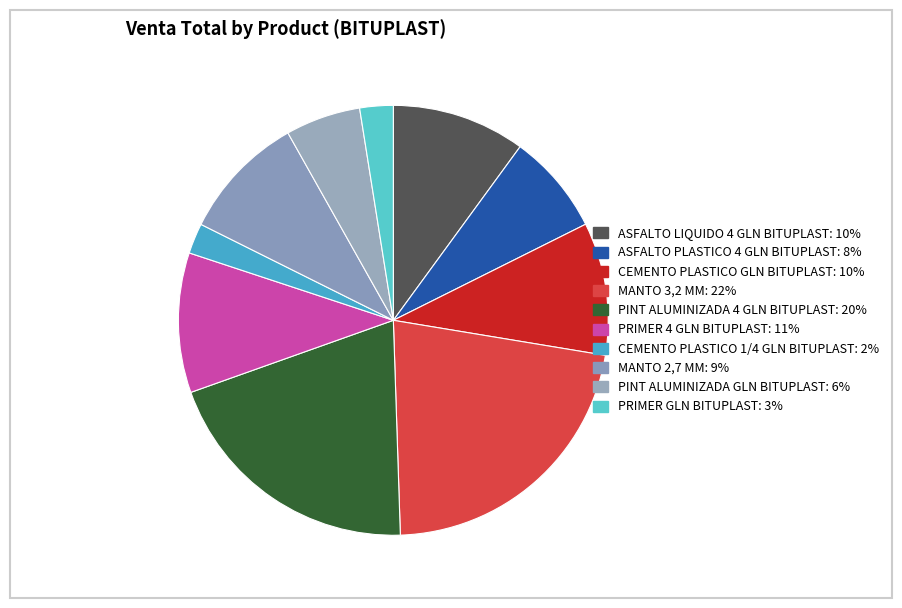

How many segments does this pie chart have?

10